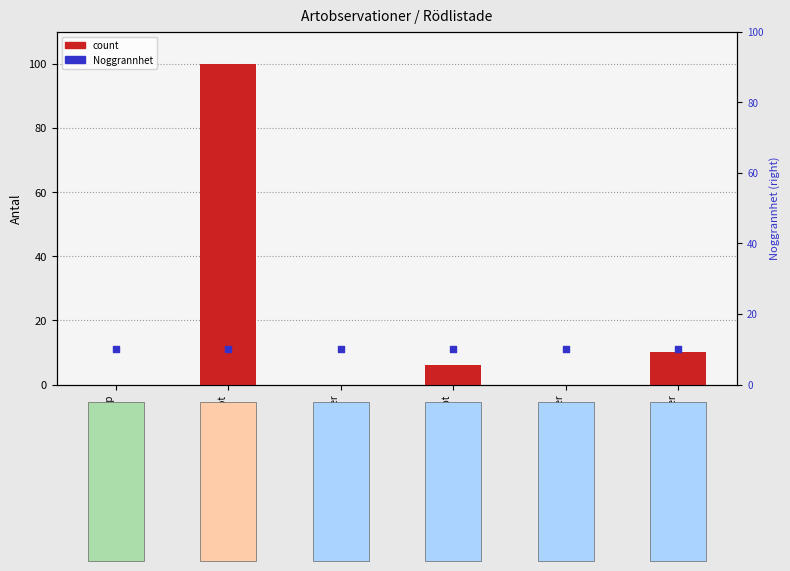

Which series contains the highest Y value?

count